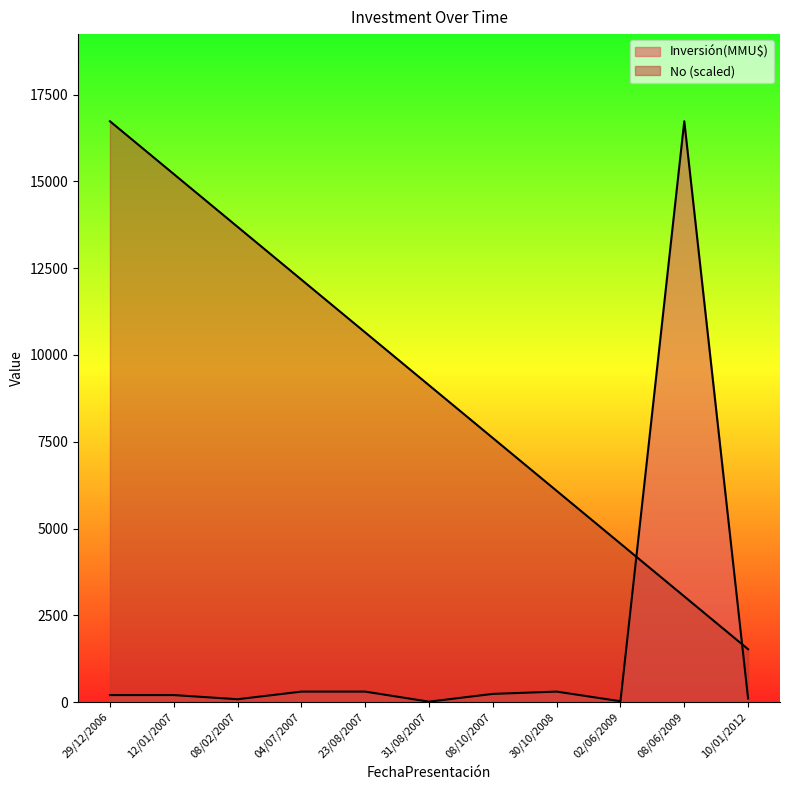

Where is the data nearest to the value 9128?

31/08/2007